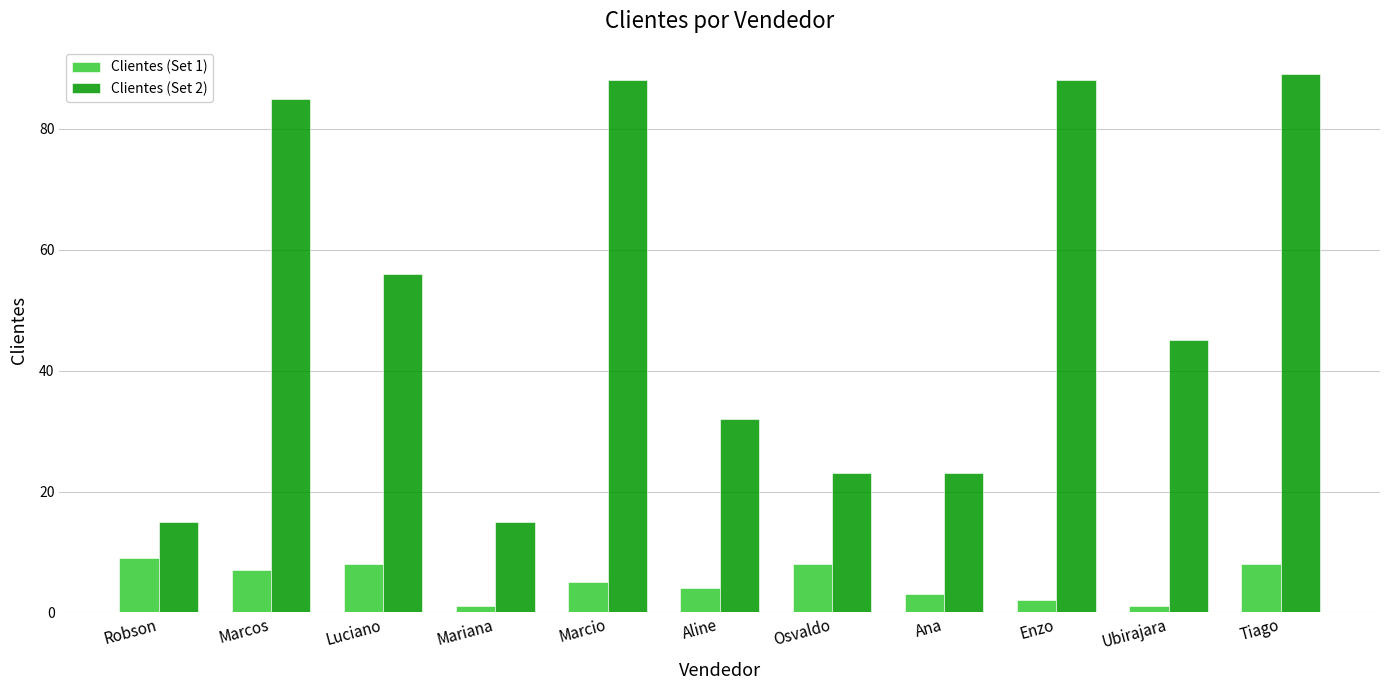

What is the maximum value shown in the chart?

89